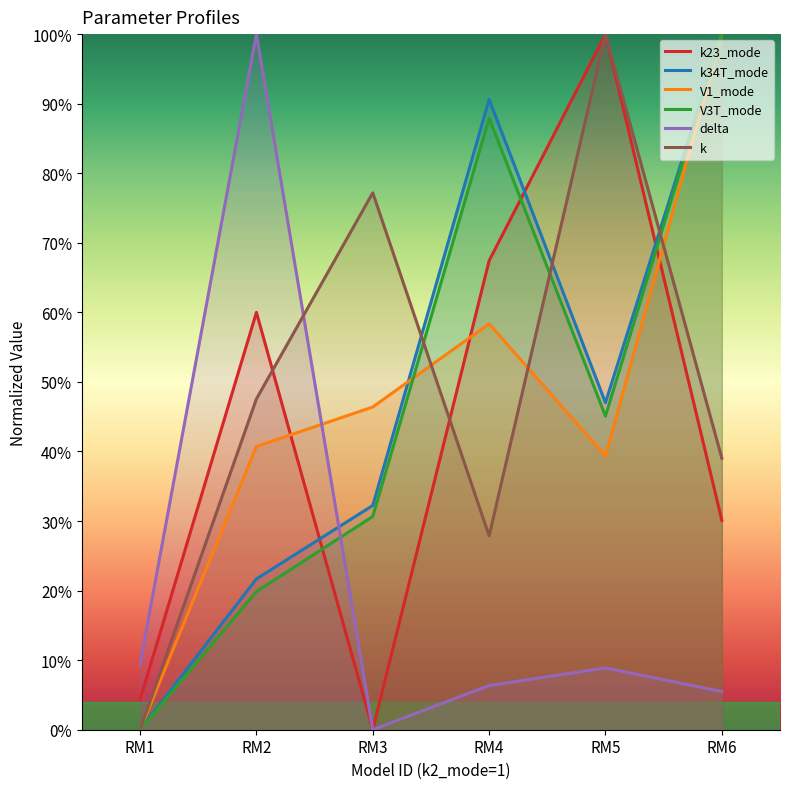

What is the difference between the maximum and minimum values in the k series?

1.0